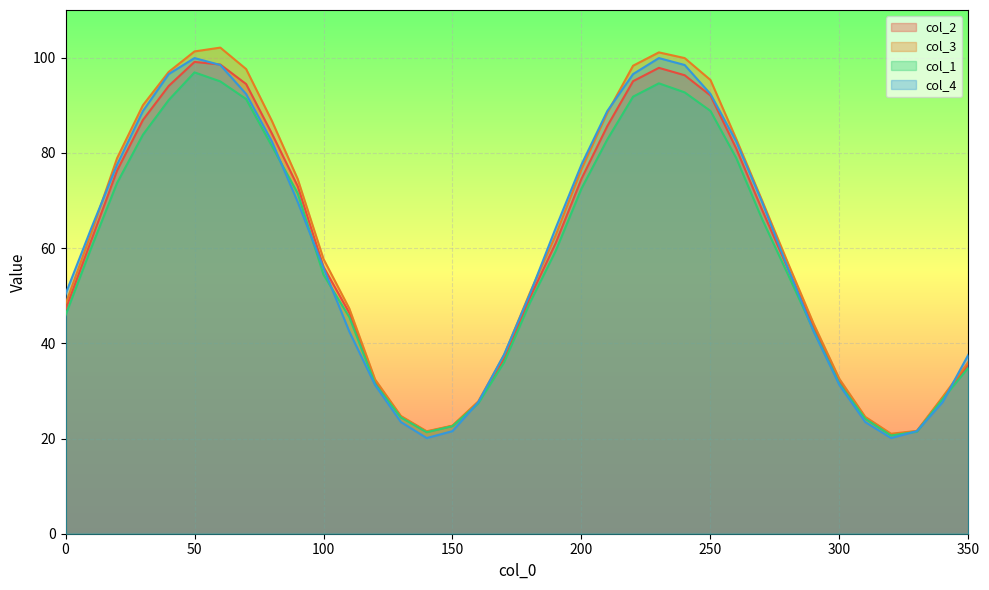

Where is col_2 nearest to the value 59?

190